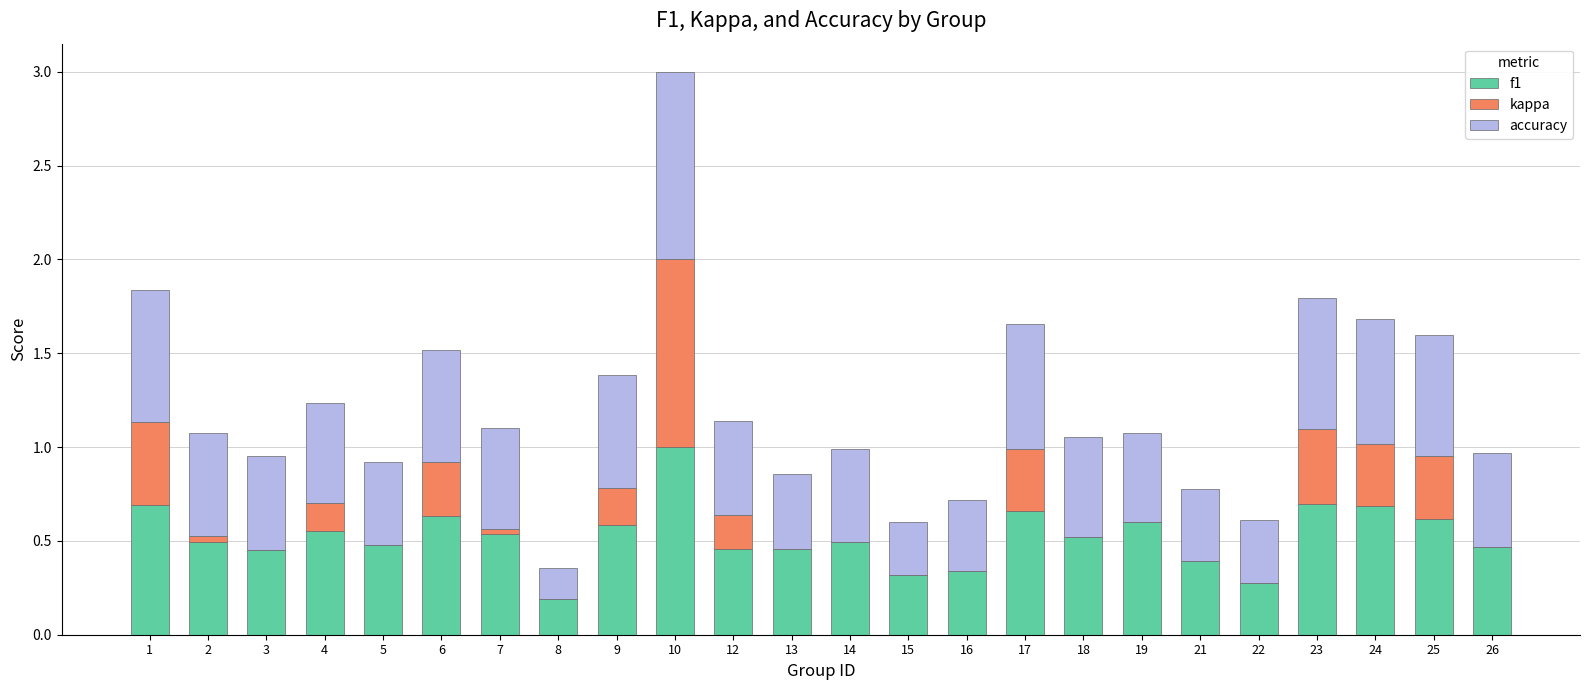

What is the sum of all f1 values?

12.6